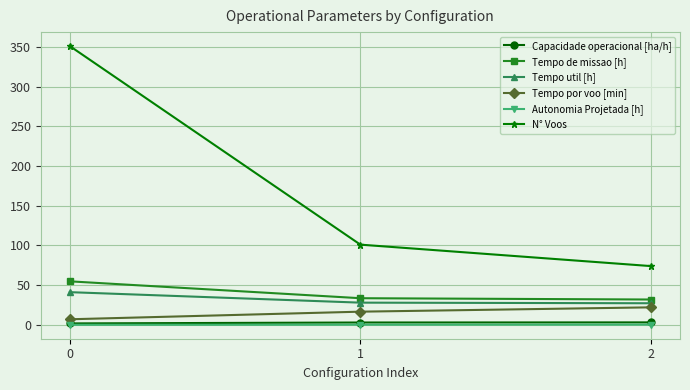

What is the value of the Tempo util [h] point at the 1st from the left?

41.2